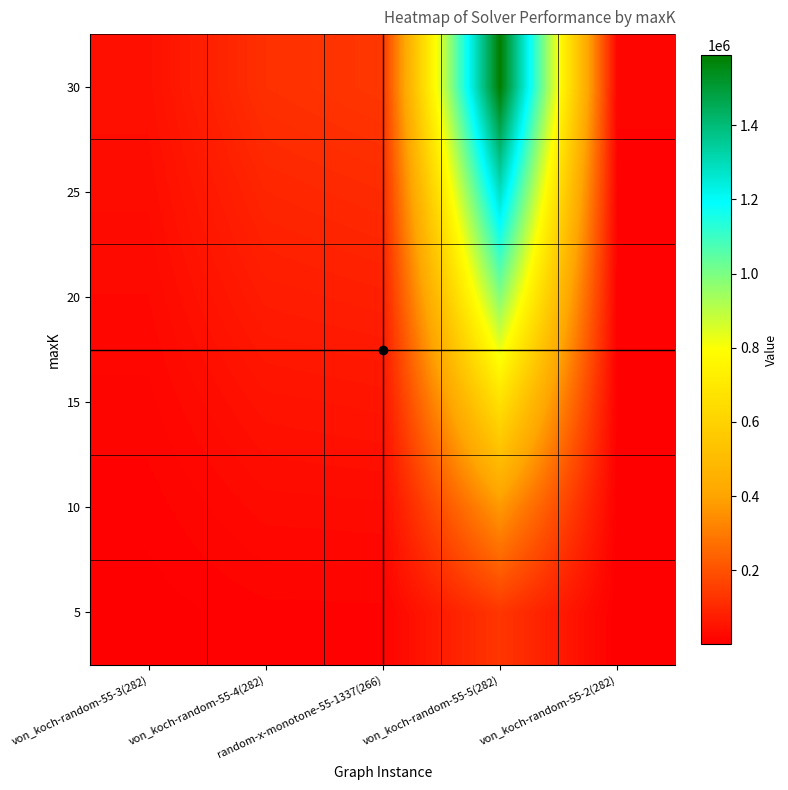

How many categories are shown in the chart?

5